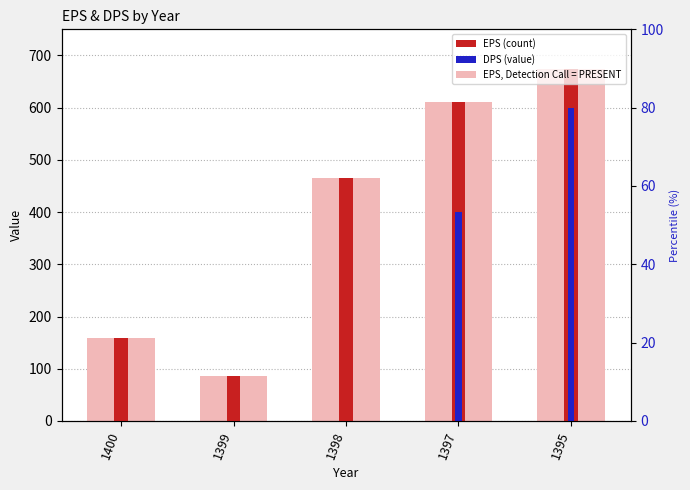

Is the value of DPS at 1400 greater than the value of EPS (light) at 1395?

No